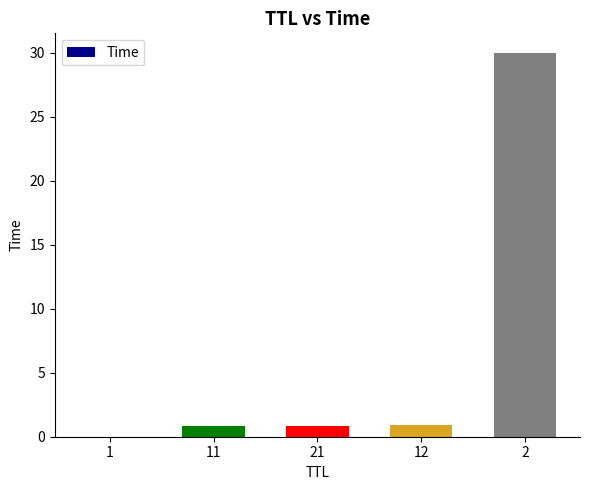

The value at 2 is 43.6. True or false?

False